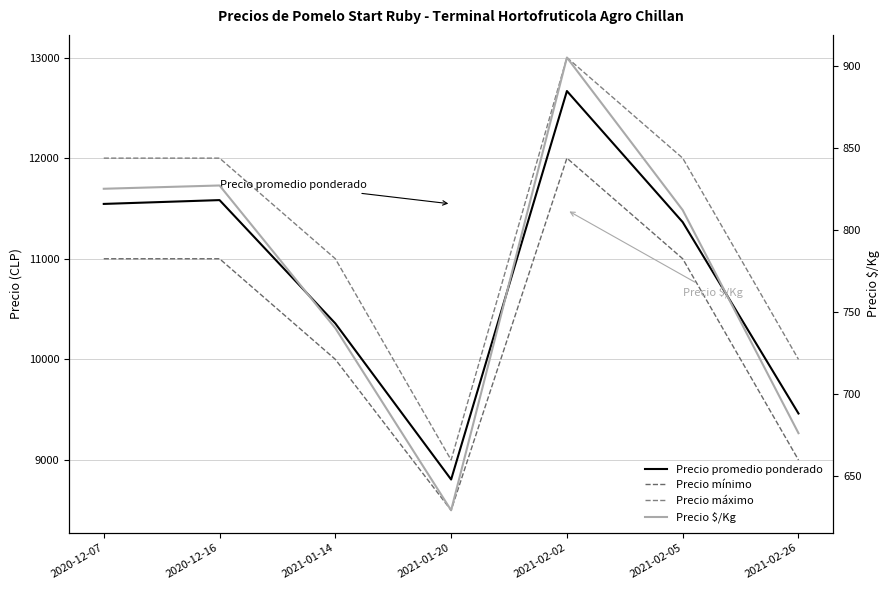

Read the Precio promedio ponderado value at 2021-01-20.

8806